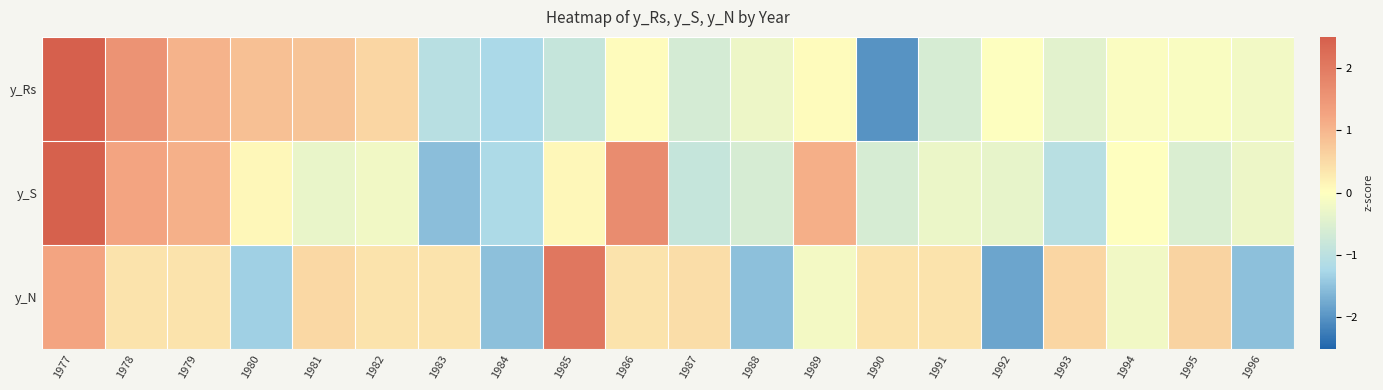

Which label corresponds to the largest value in the chart?

1977